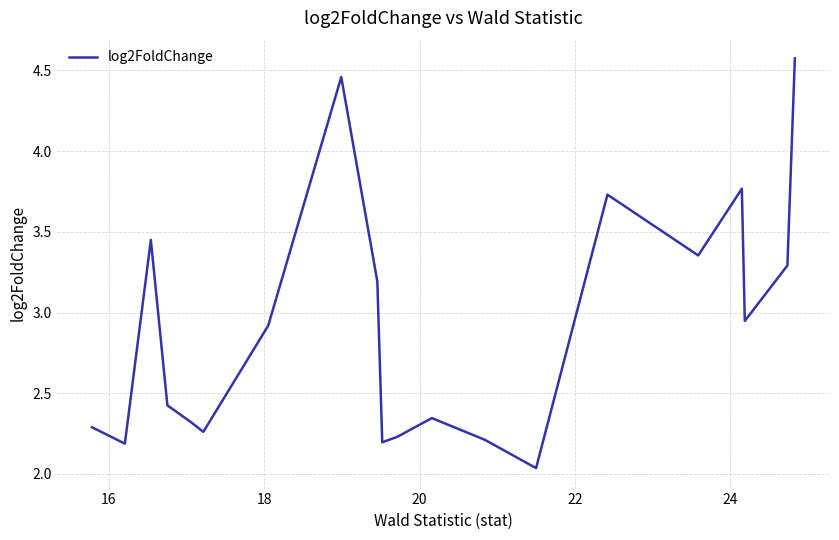

What is the maximum value shown in the chart?

4.6